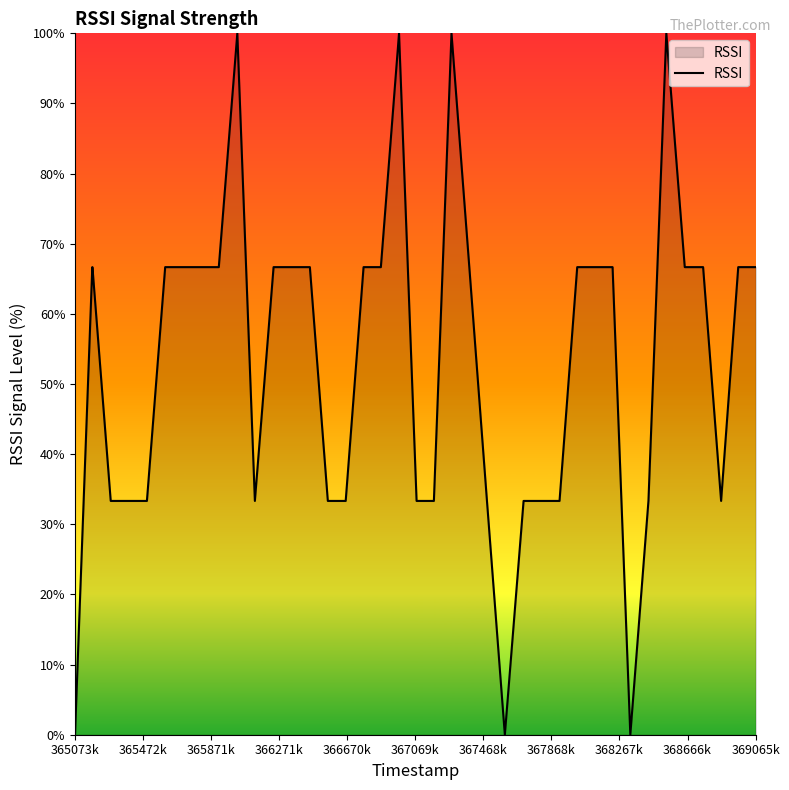

What is the maximum value shown in the chart?

100.0